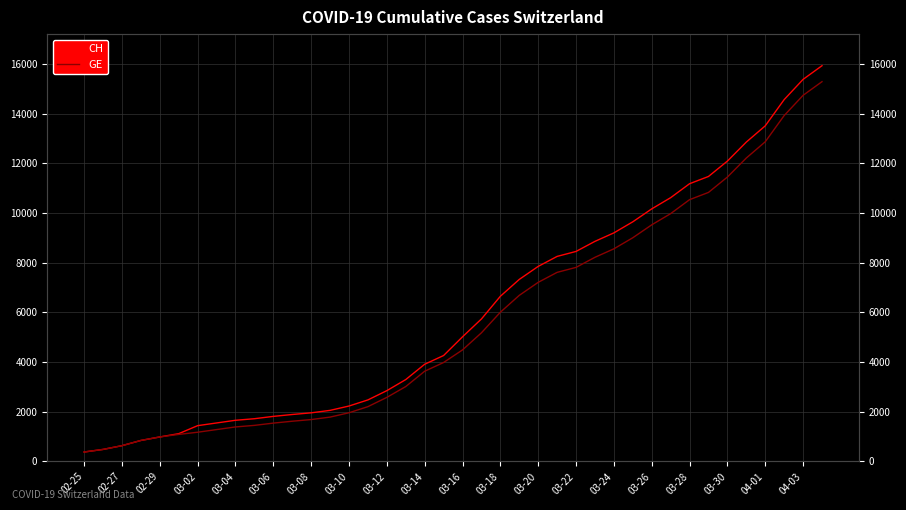

True or false: GE and CH intersect in this chart.

False